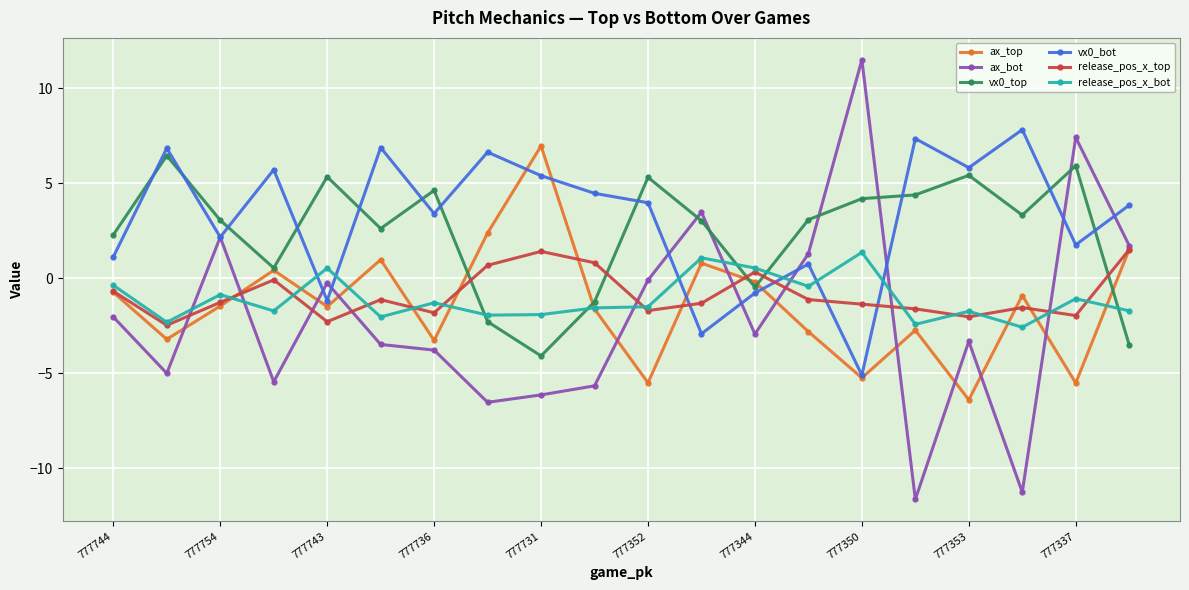

Which series has the widest spread of values?

ax_bot